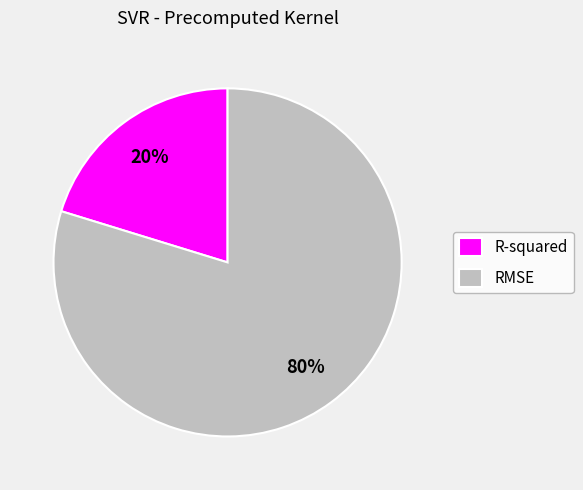

To the nearest percent, what is the difference between the largest and smallest slice percentages?

60%